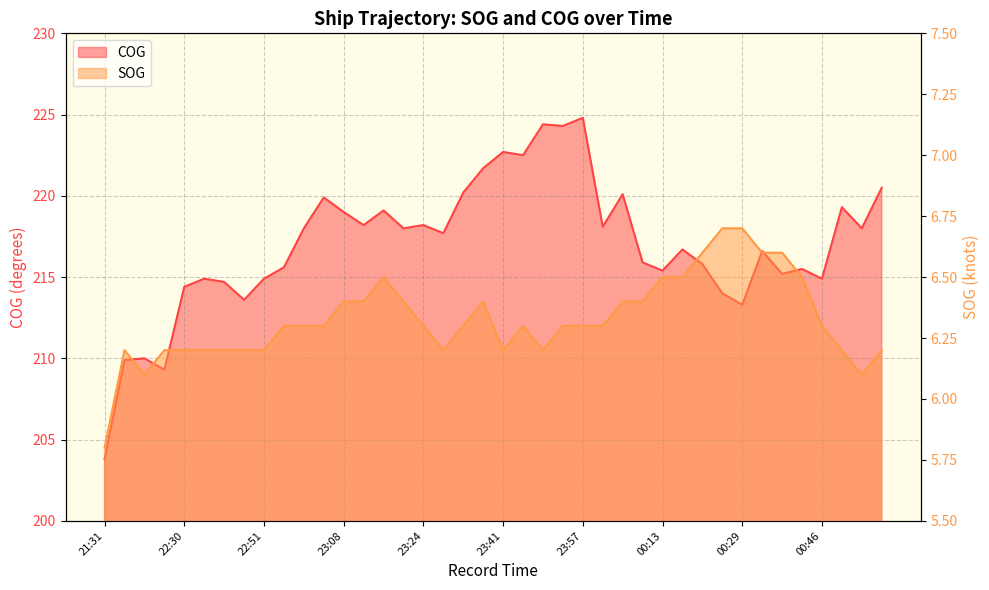

At which category does the chart reach its minimum across all series?

21:31